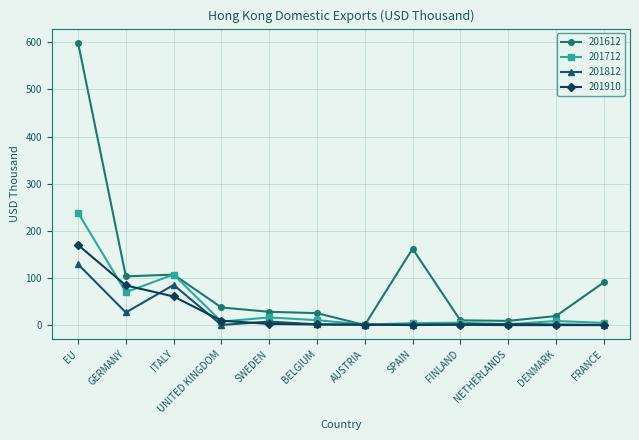

What is the label of the 7th point from the right?

BELGIUM